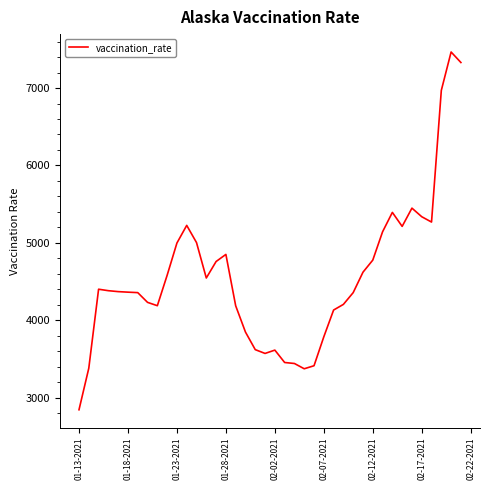

What is the greatest value displayed?

7466